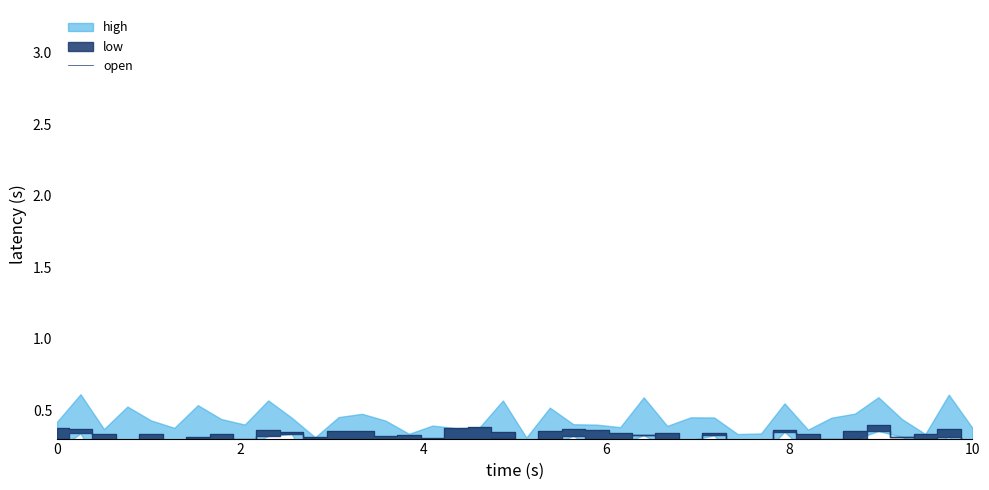

Reading left to right, extract all data points from this chart.

0.4	0.4	0.3	0.3	0.3	0.3	0.3	0.3	0.3	0.4	0.3	0.3	0.3	0.4	0.3	0.3	0.3	0.4	0.4	0.3	0.2	0.4	0.4	0.4	0.3	0.3	0.3	0.3	0.3	0.3	0.2	0.4	0.3	0.3	0.4	0.4	0.3	0.3	0.4	0.3